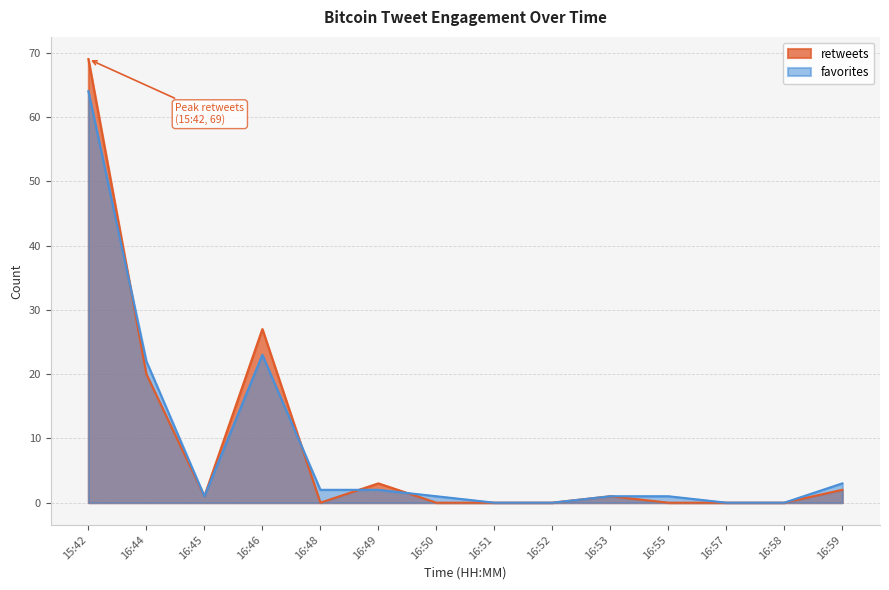

What is the spread (max minus min) of values at 16:48?

2